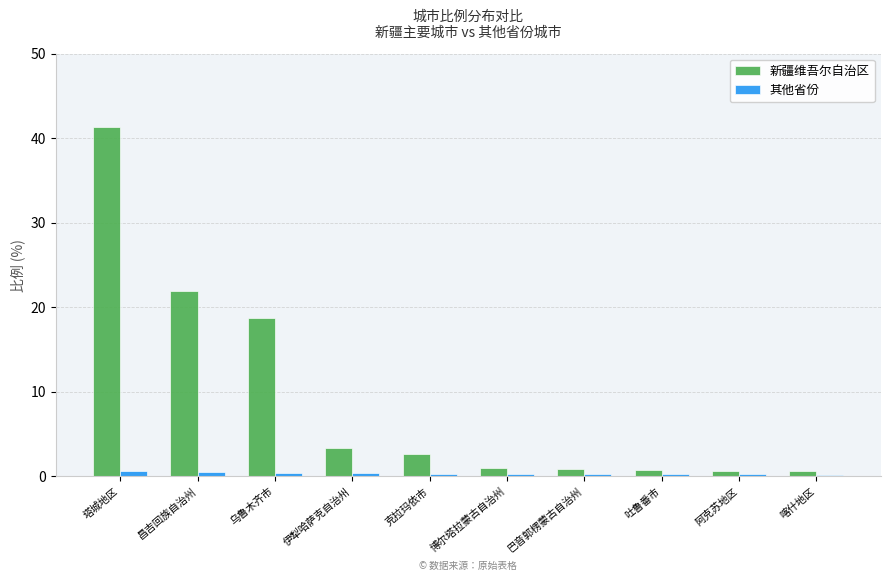

At which category is the sum across all series the highest?

塔城地区